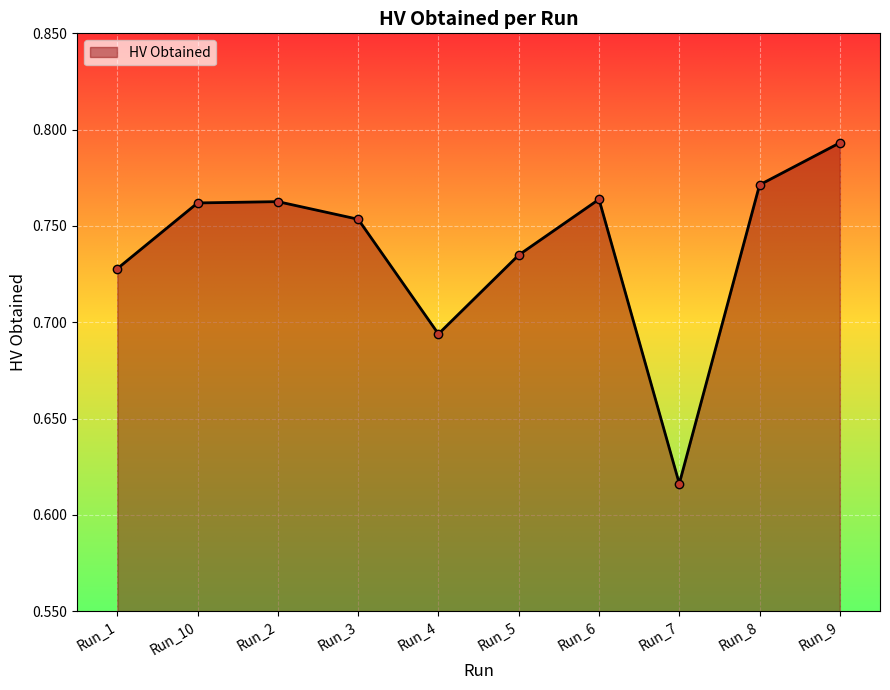

How many values are between 0 and 1?

10